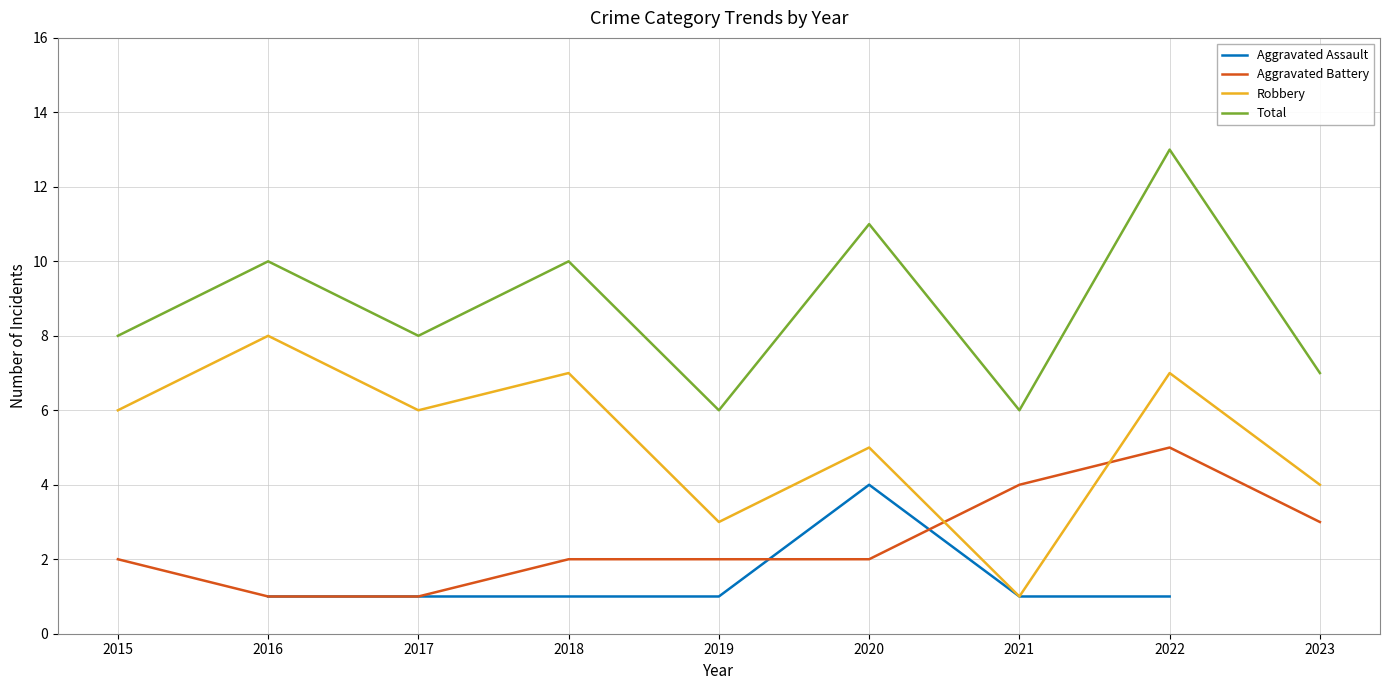

At 2018, list the series in order from smallest to largest.

Aggravated Assault, Aggravated Battery, Robbery, Total